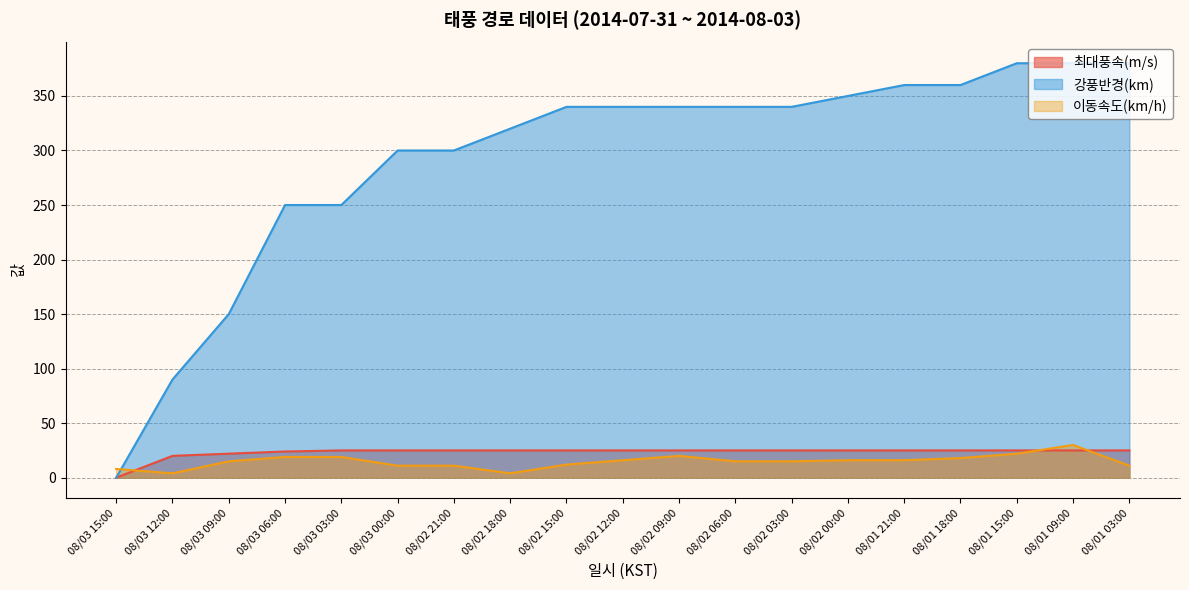

What is the sum of all 강풍반경(km) values?

5570